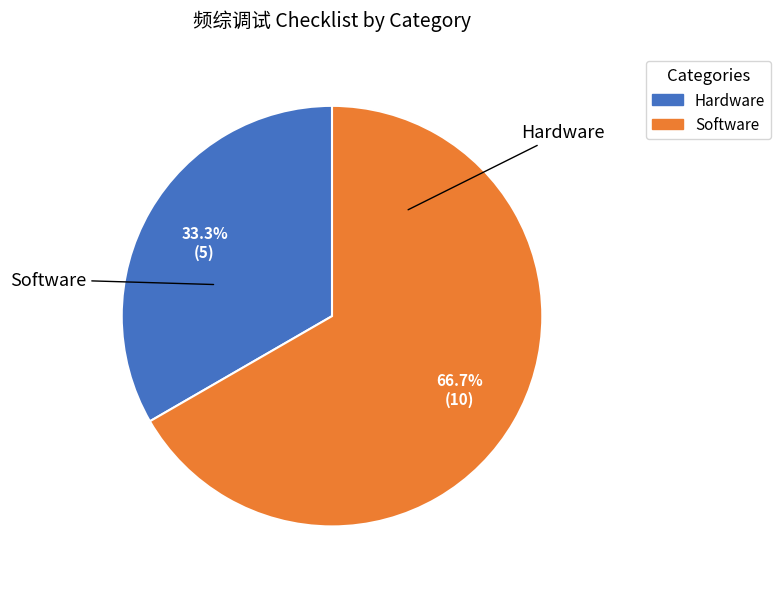

To the nearest percent, what is the difference between the largest and smallest slice percentages?

33%